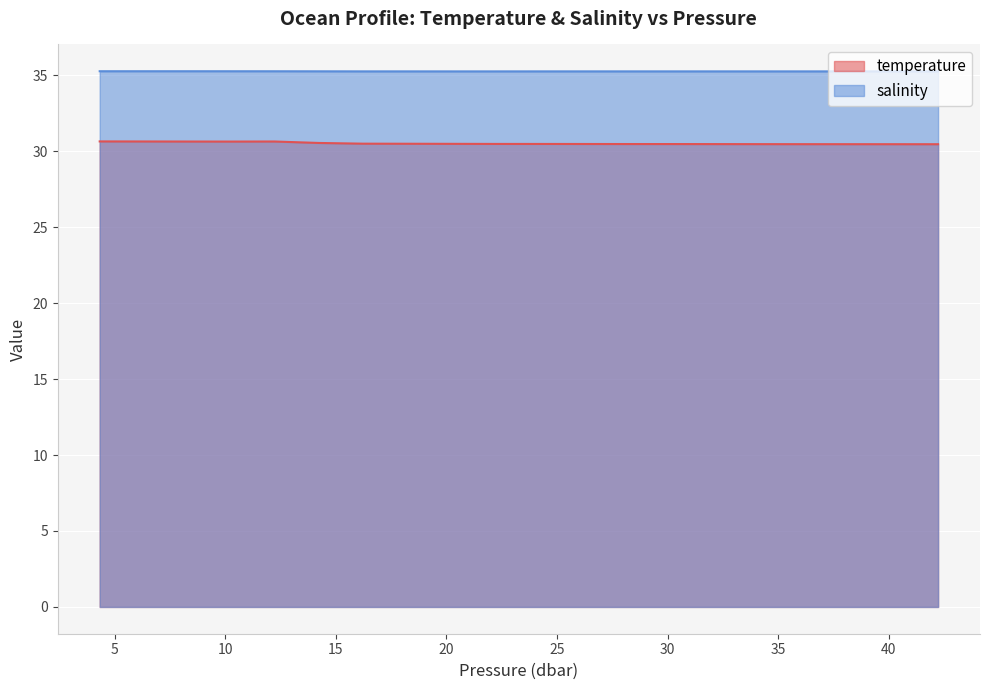

Which series has the largest total across all categories?

salinity